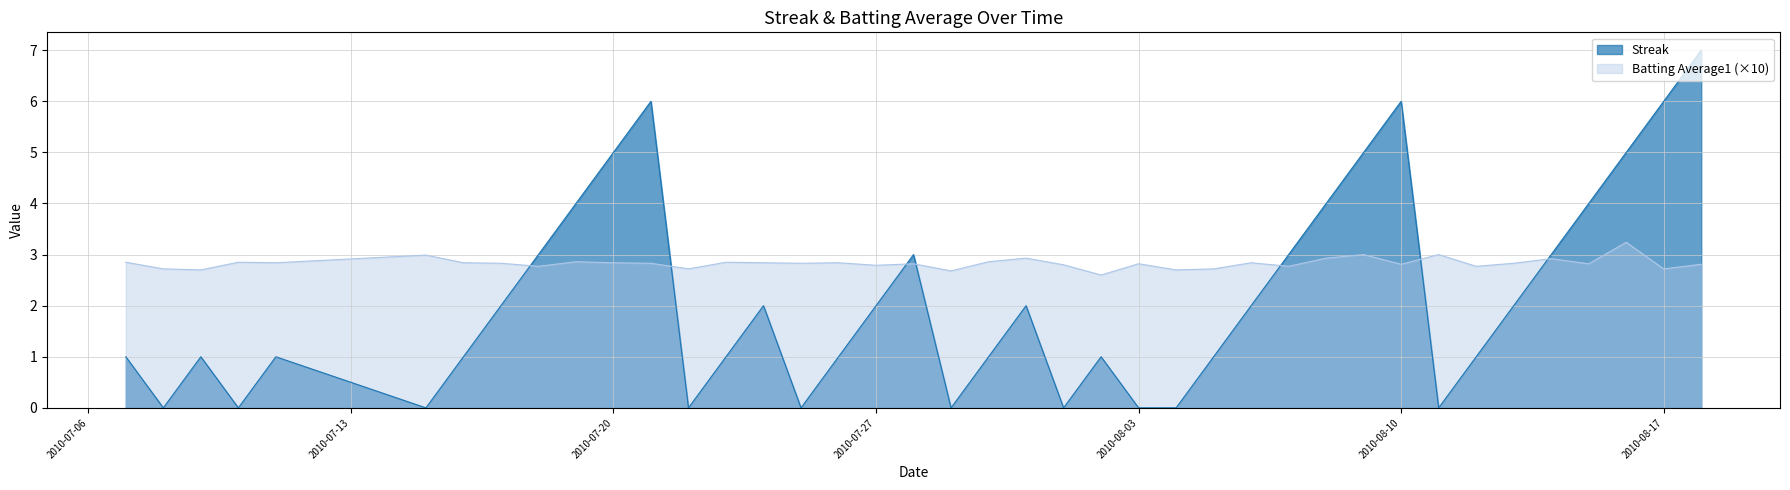

Reading right to left, transcribe all the data shown in this chart.

Streak: 7.0	6.0	5.0	4.0	3.0	2.0	1.0	0.0	6.0	5.0	4.0	3.0	2.0	1.0	0.0	0.0	1.0	0.0	2.0	1.0	0.0	3.0	2.0	1.0	0.0	2.0	1.0	0.0	6.0	5.0	4.0	3.0	2.0	1.0	0.0	1.0	0.0	1.0	0.0	1.0
Batting Average1: 2.8	2.7	3.2	2.8	2.9	2.8	2.8	3.0	2.8	3.0	2.9	2.8	2.8	2.7	2.7	2.8	2.6	2.8	2.9	2.9	2.7	2.8	2.8	2.8	2.8	2.8	2.8	2.7	2.8	2.8	2.9	2.8	2.8	2.8	3.0	2.8	2.8	2.7	2.7	2.8